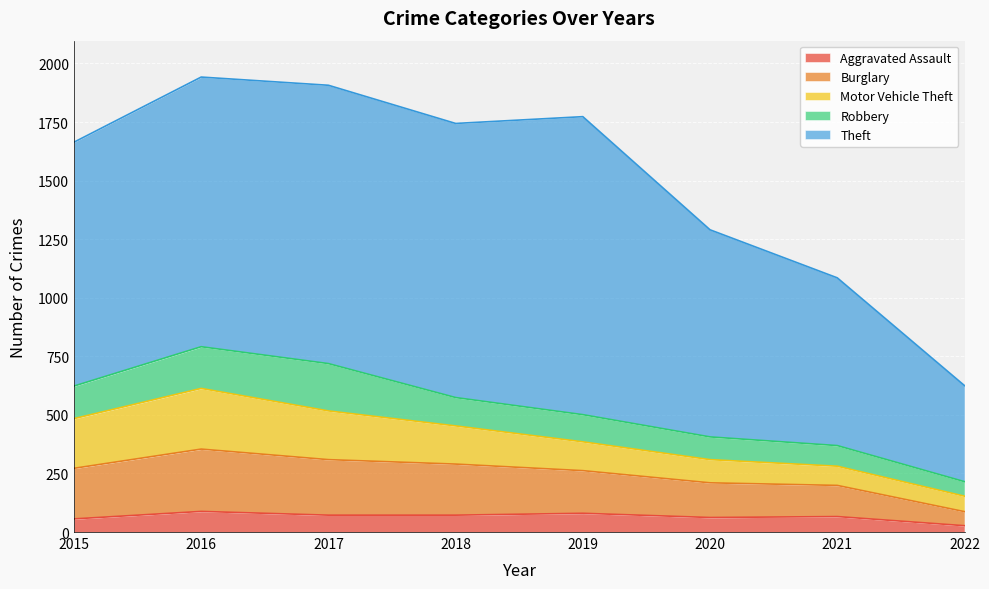

Is it true that Aggravated Assault equals 72 at 2018?

True